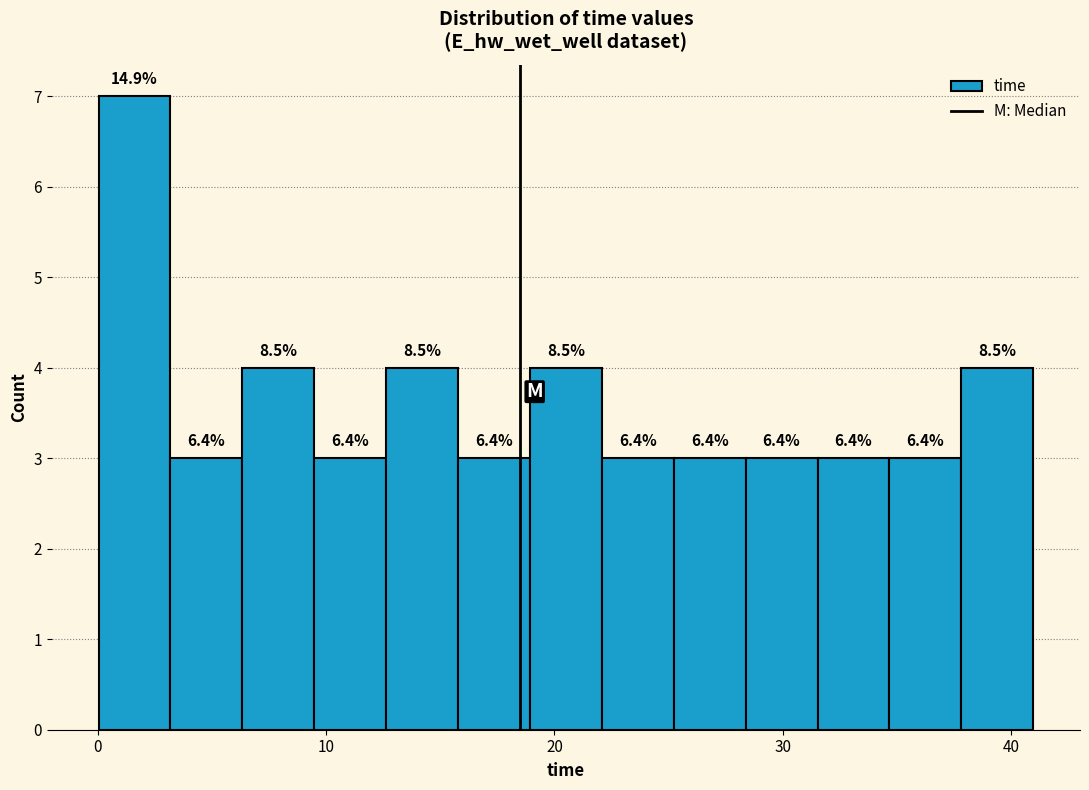

Around what value on the x-axis is the tallest bar? Give the approximate position of its centre, as read against the axis.

2